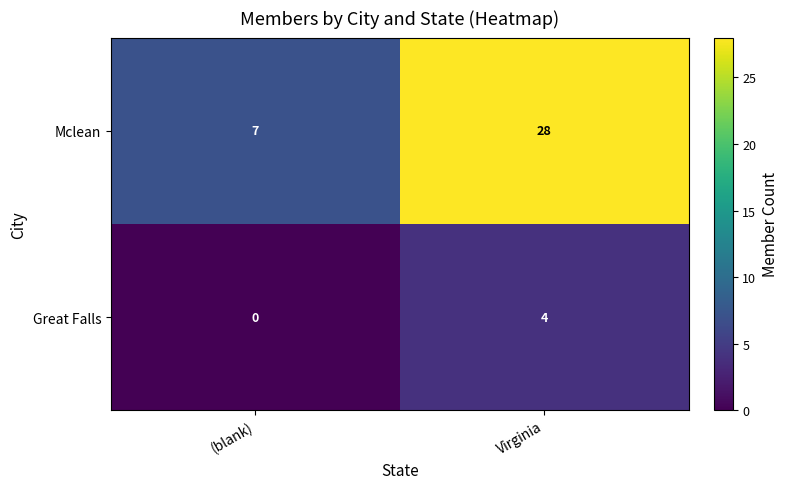

Rank the series by their average value, from lowest to highest.

Great Falls, Mclean